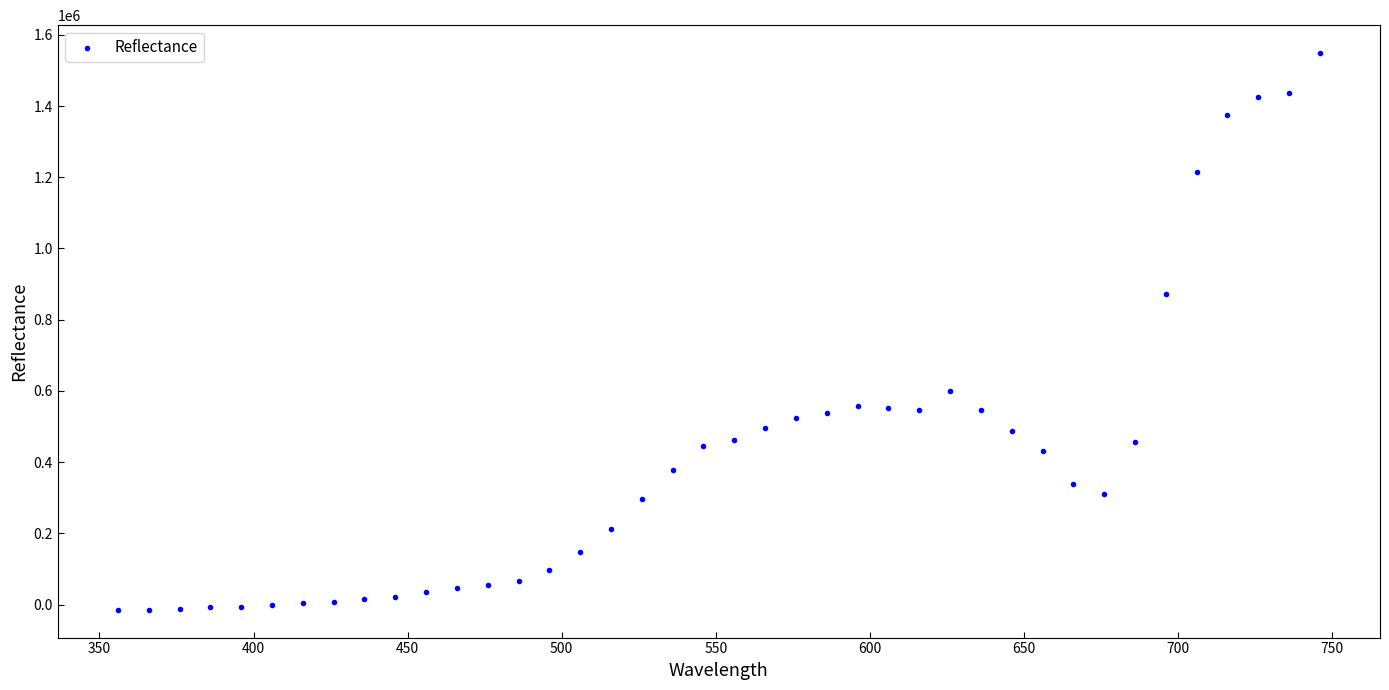

What Y value in the scatter plot is closest to 767214?

872644.2